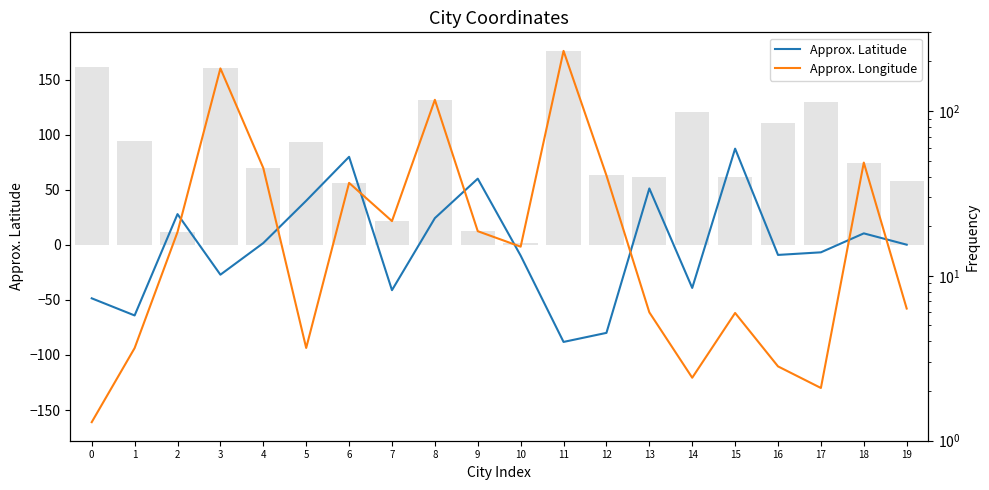

Is the value of Approx. Longitude at 11 greater than the value of Approx. Latitude at 18?

Yes